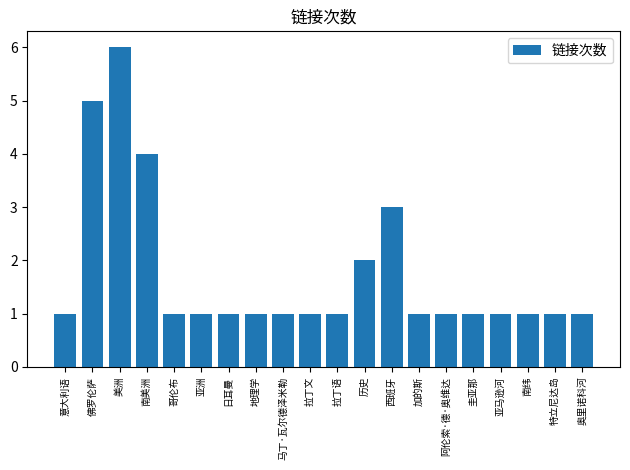

What is the difference between the values at 加的斯 and 西班牙?

2